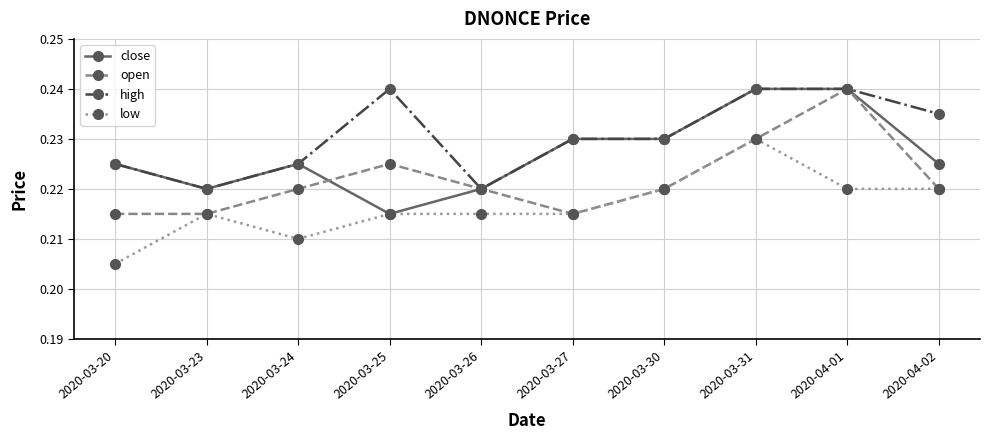

Is it true that low equals 0.3 at 2020-04-01?

False